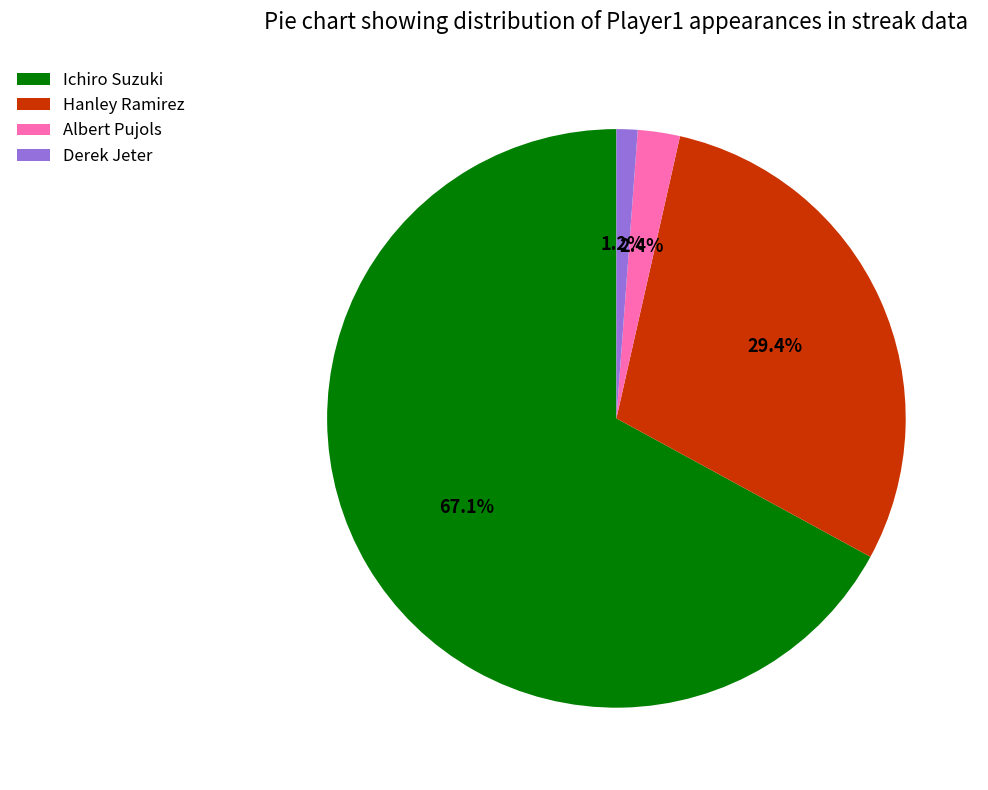

Count the number of slices in the pie.

4